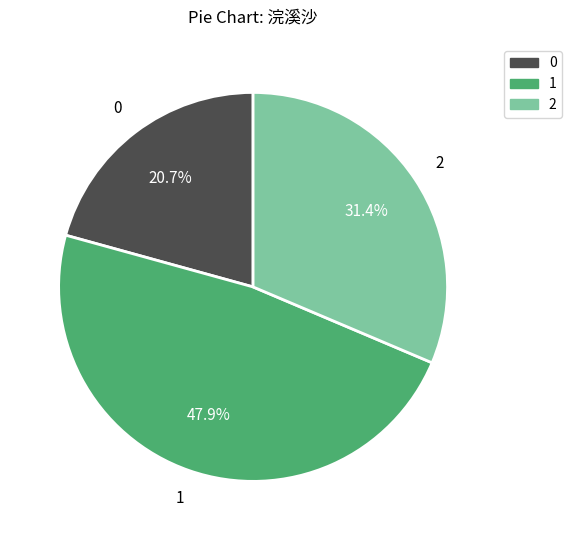

Is there a majority slice in this chart?

No